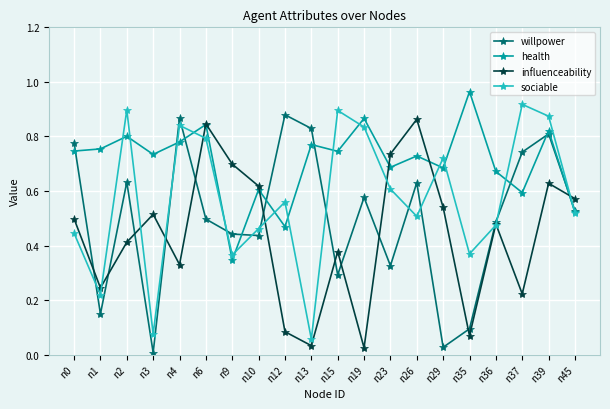

The value of sociable at n13 is 0.0. True or false?

False